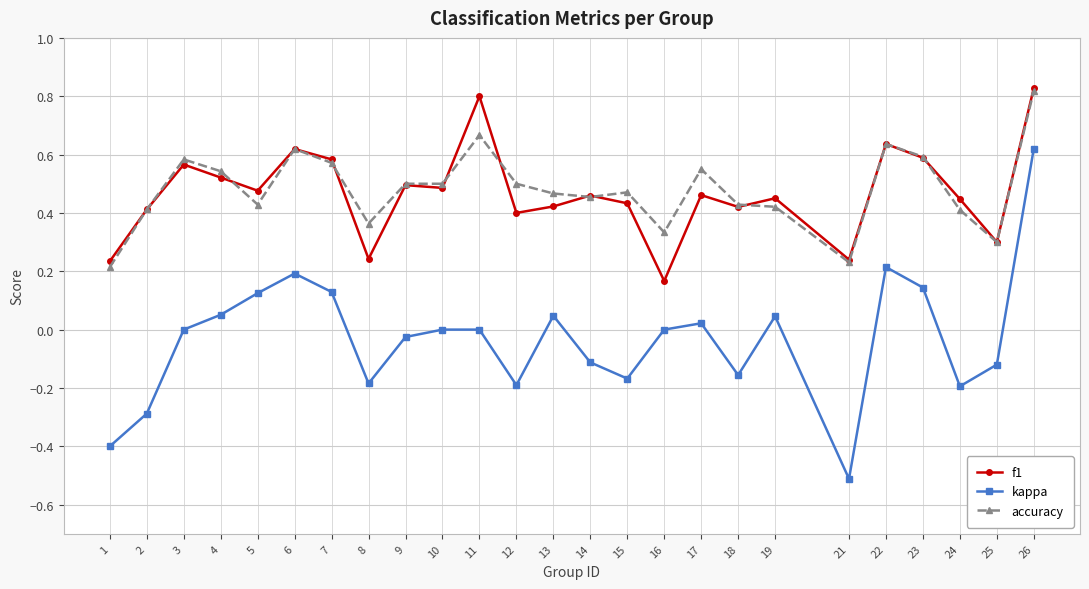

Rank the series at 17 from lowest to highest value.

kappa, f1, accuracy